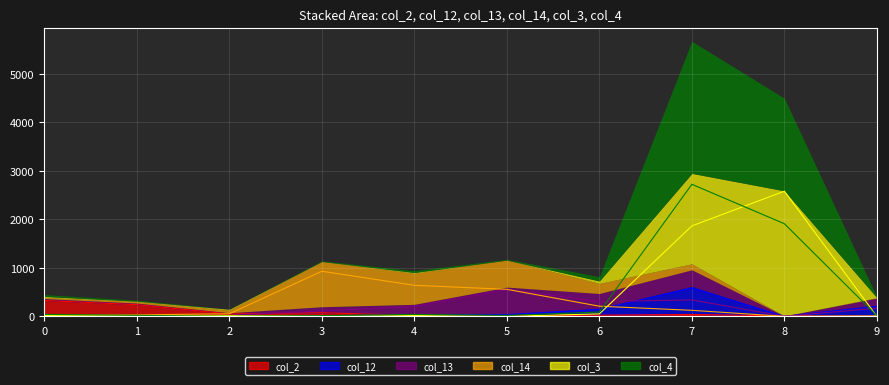

Between 4 and 8, which series saw the biggest shift?

col_3